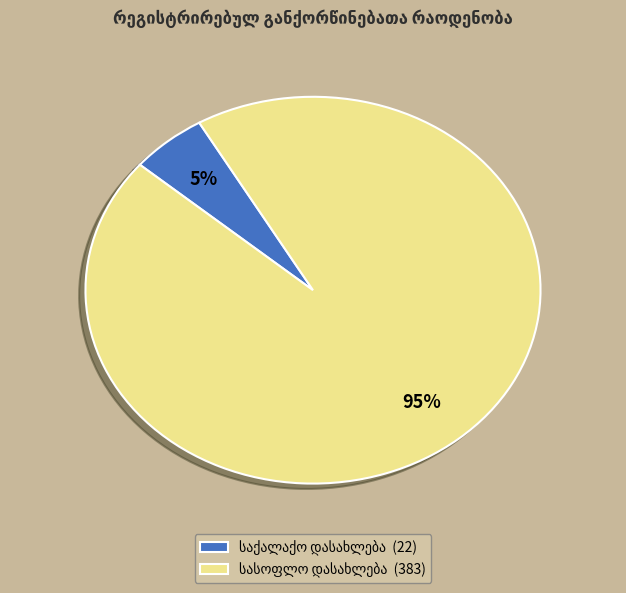

Is there any slice that represents more than half of the pie?

Yes